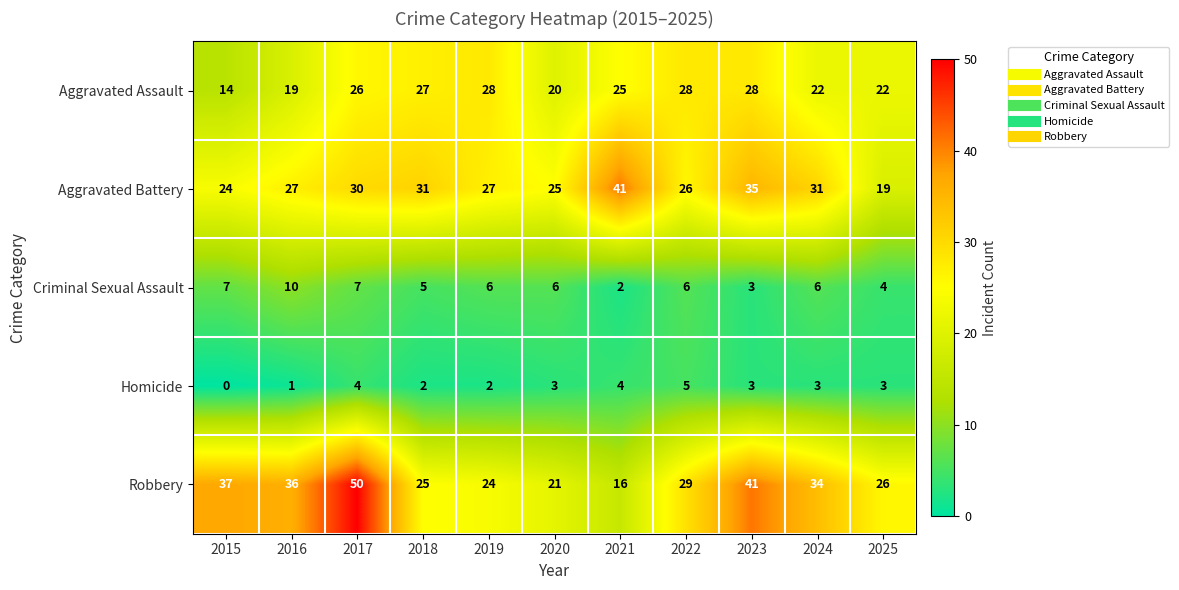

What is the difference between the second highest and minimum values in the Aggravated Battery series?

16